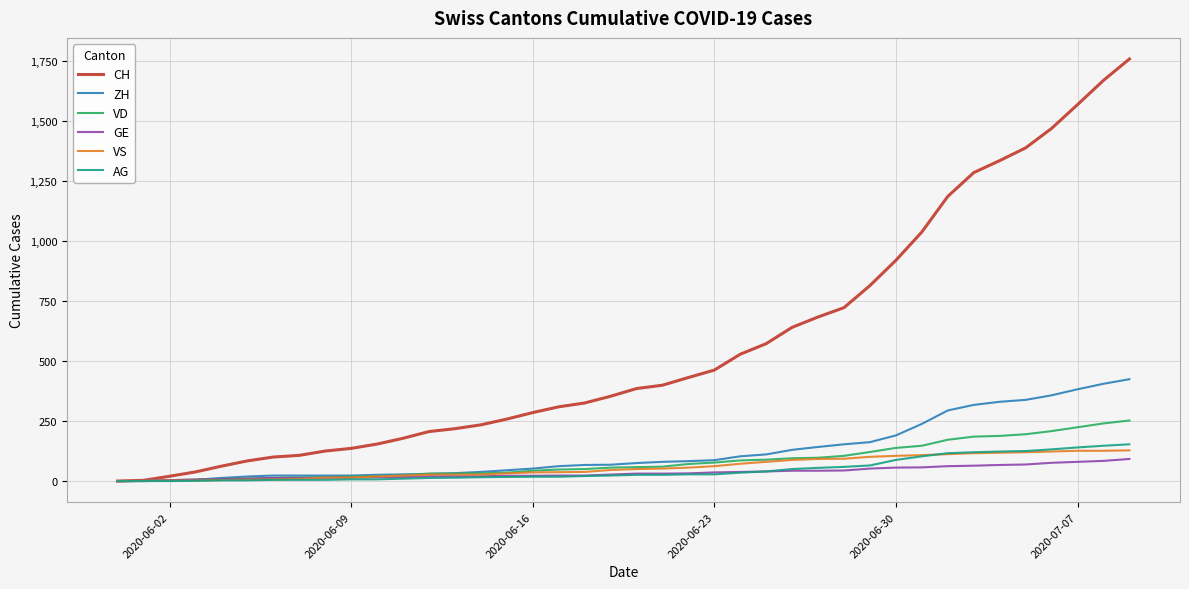

Does the chart display data point markers on the line(s)?

No